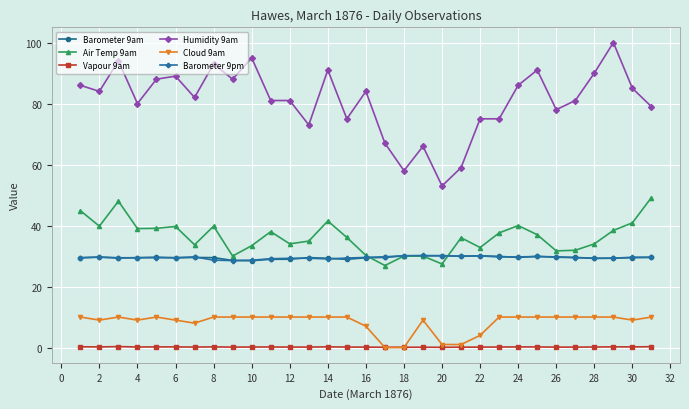

Does the chart have visible grid lines?

Yes